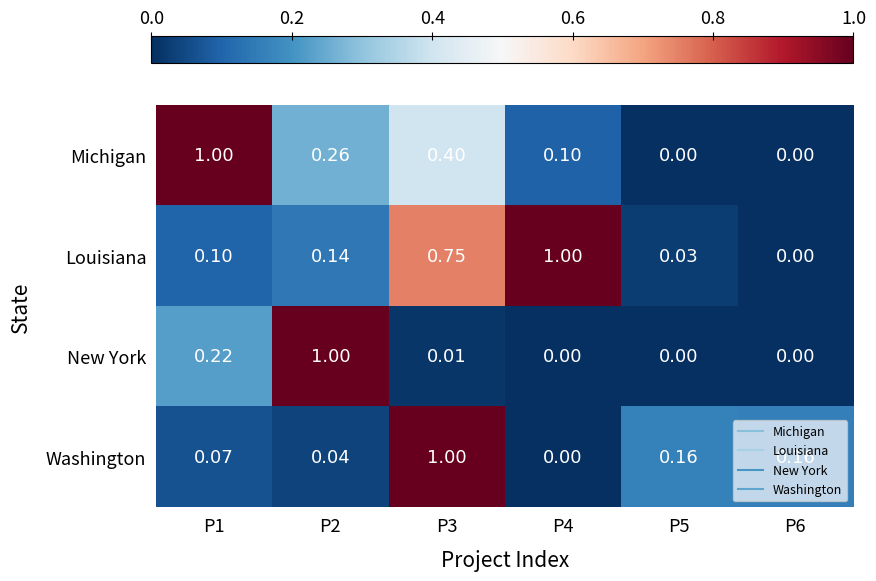

Which series changed the most between P2 and P4?

New York